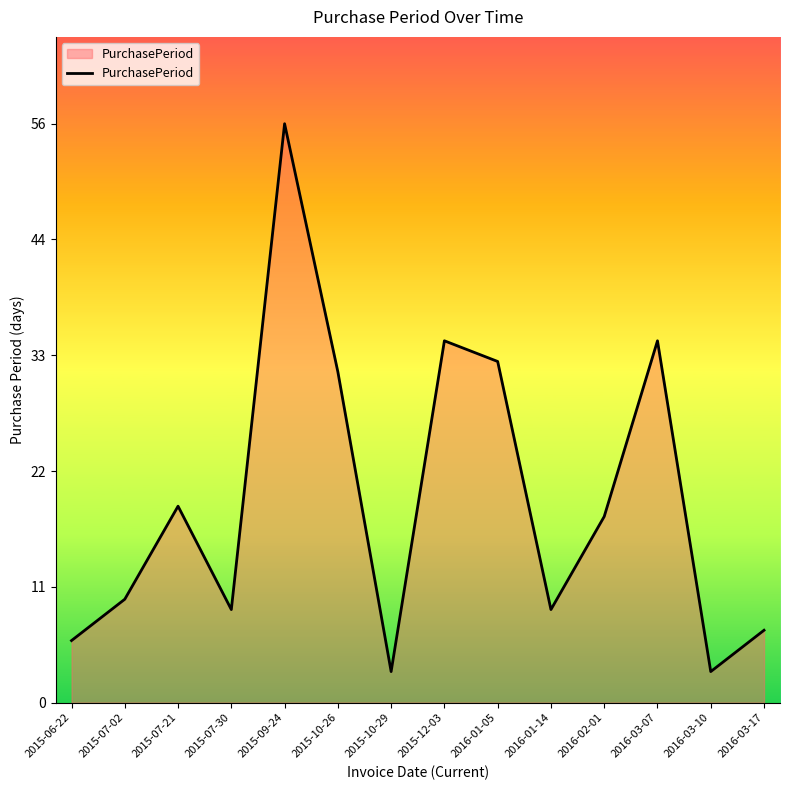

What position from the right is 2015-12-03?

7